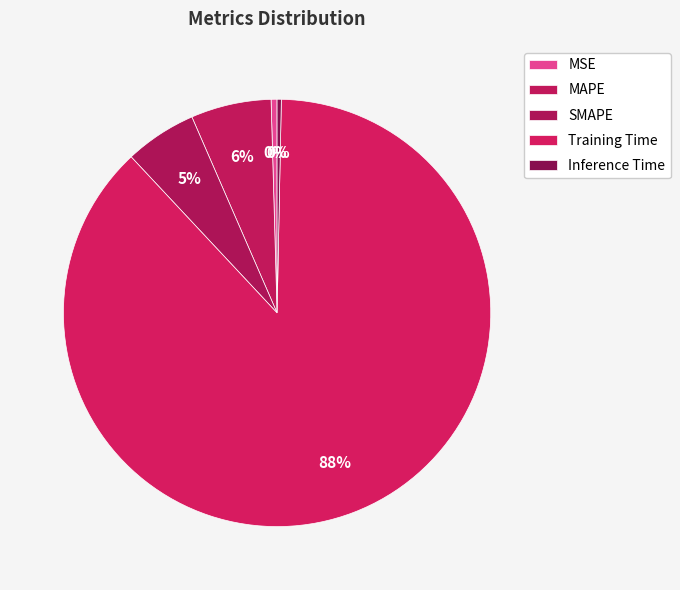

Count the number of slices in the pie.

5